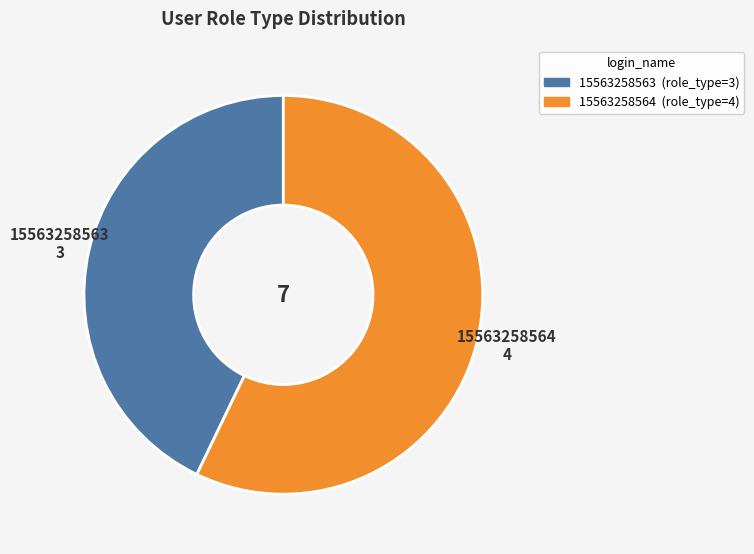

Which slice represents more than half of the pie?

15563258564